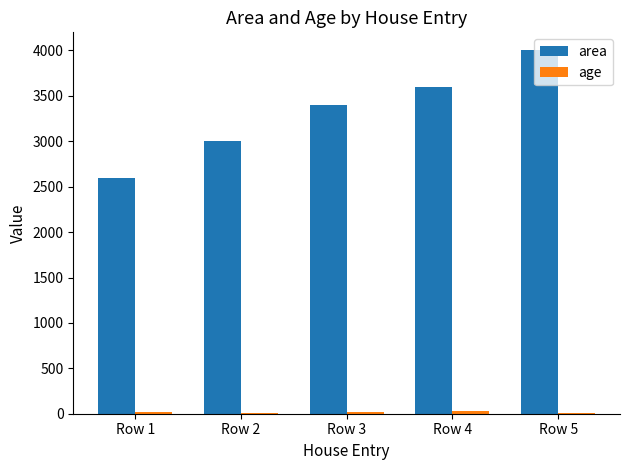

At which category is the sum across all series the highest?

Row 5